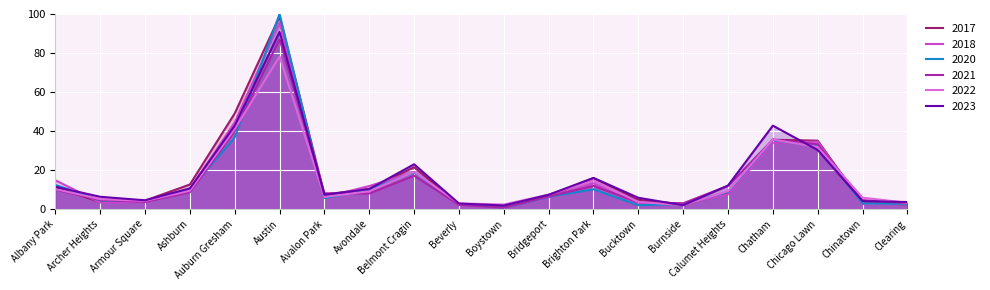

Which series changed the most between Albany Park and Chicago Lawn?

2017